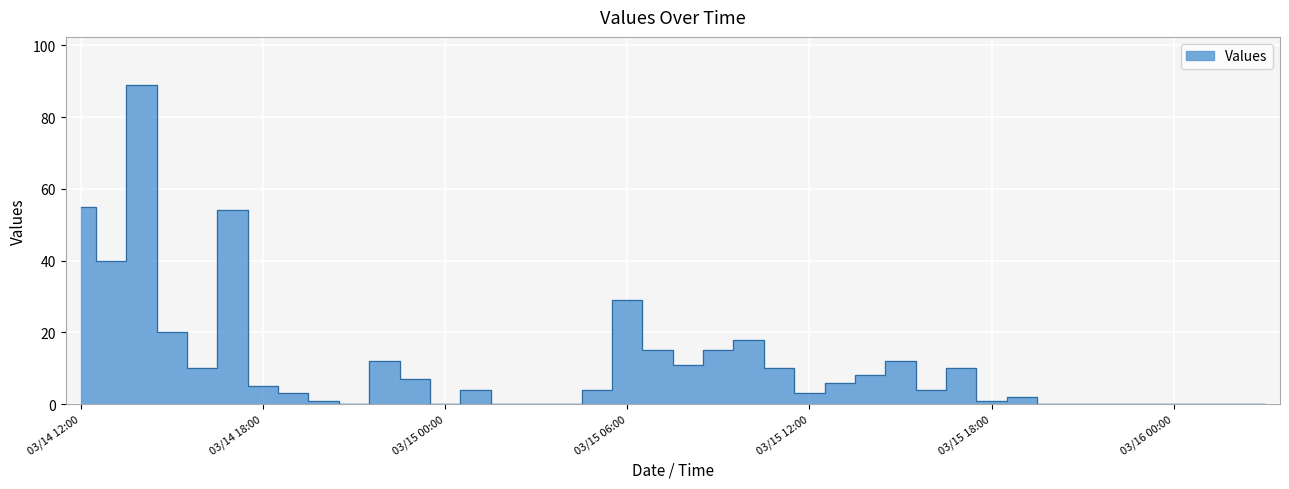

What is the label of the 12th point from the right?

20:00